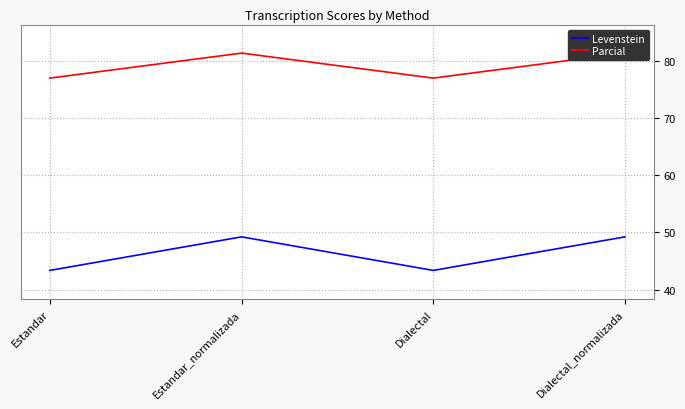

Reading left to right, what are all the values shown in this chart?

Levenstein: 43.3	49.2	43.3	49.2
Parcial: 77.0	81.4	77.0	81.4